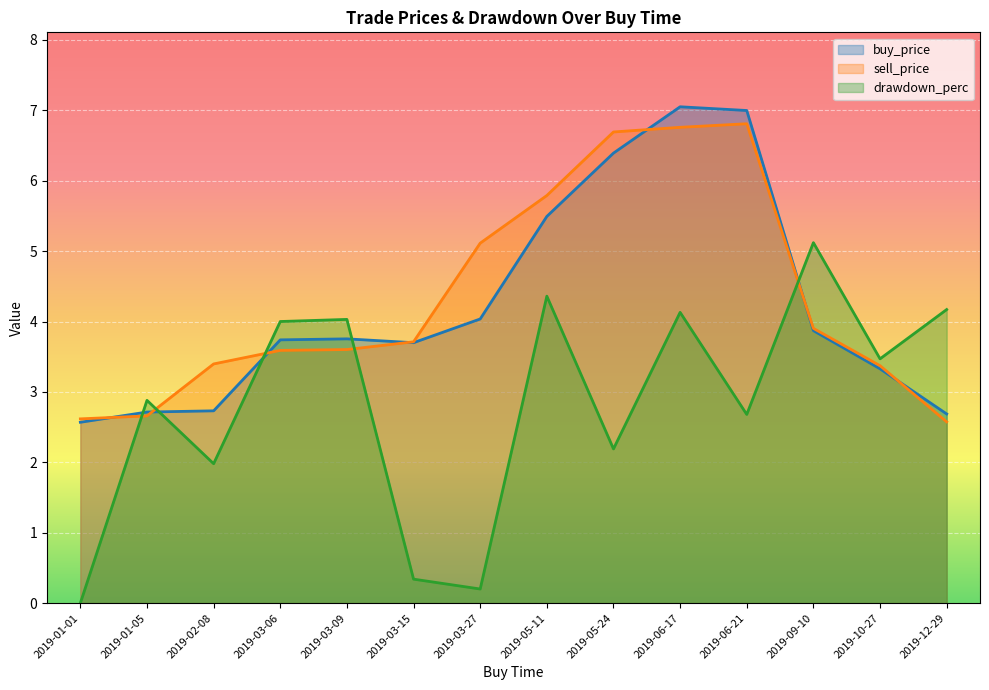

How many lines are shown in the chart?

3